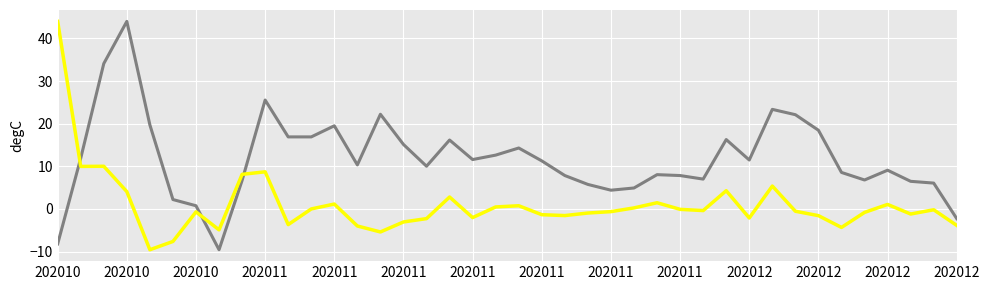

What is the greatest value displayed?

44.0